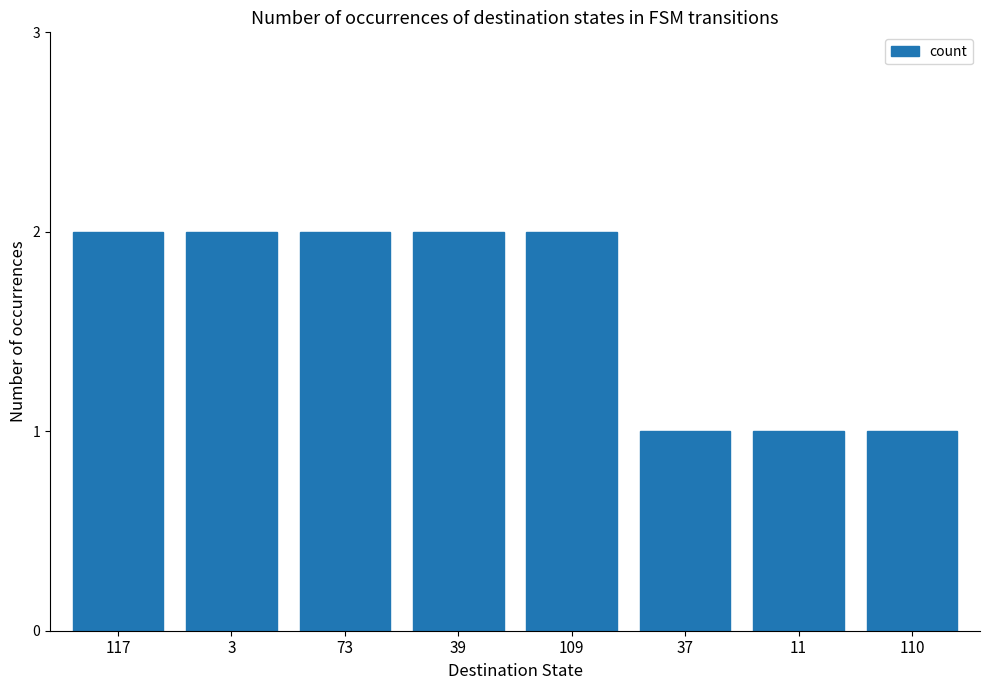

What is the ratio of the value at 11 to the value at 3?

0.5